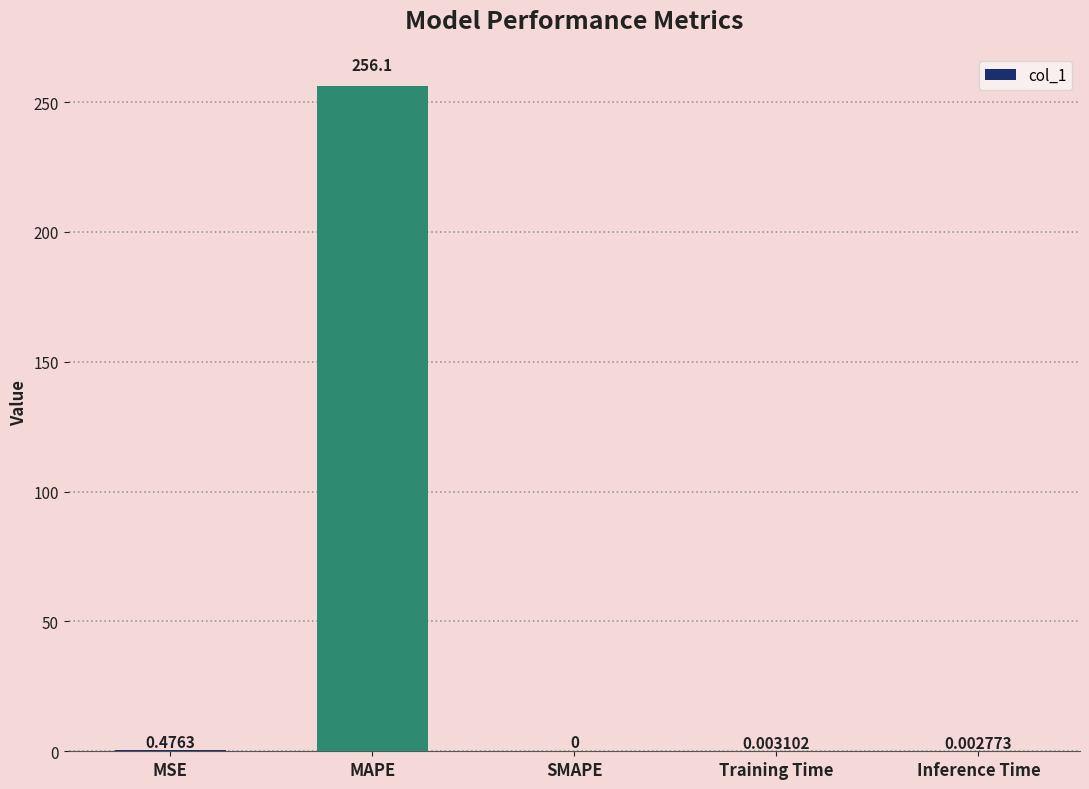

Which category has the highest value across all series?

MAPE